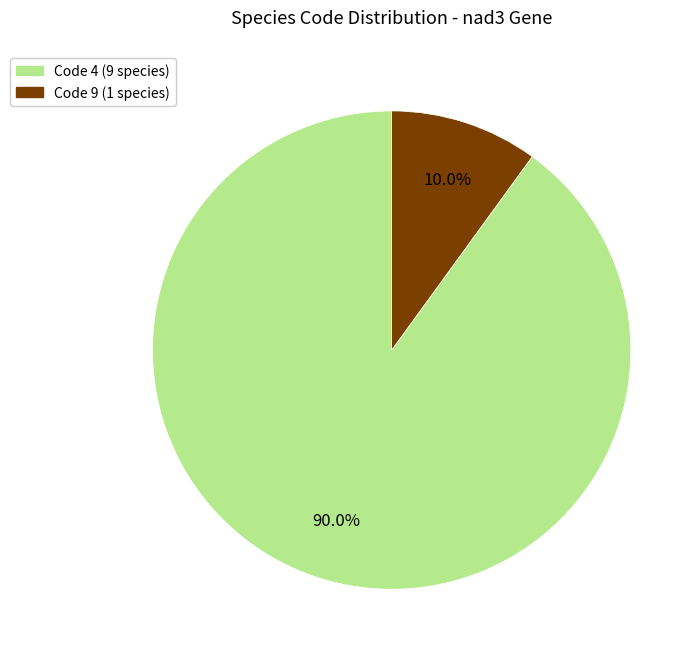

What is the smallest slice in the pie chart?

Code 9 (1 species)